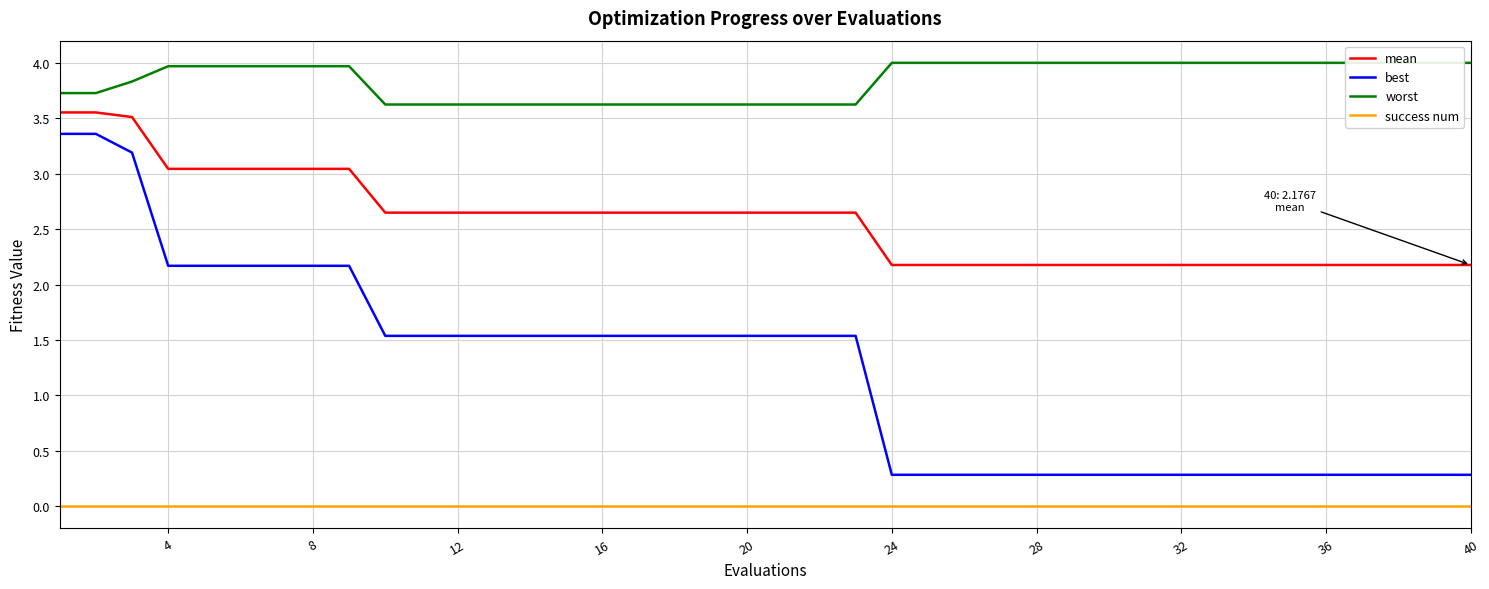

The best series shows 0.7 at 28. True or false?

False